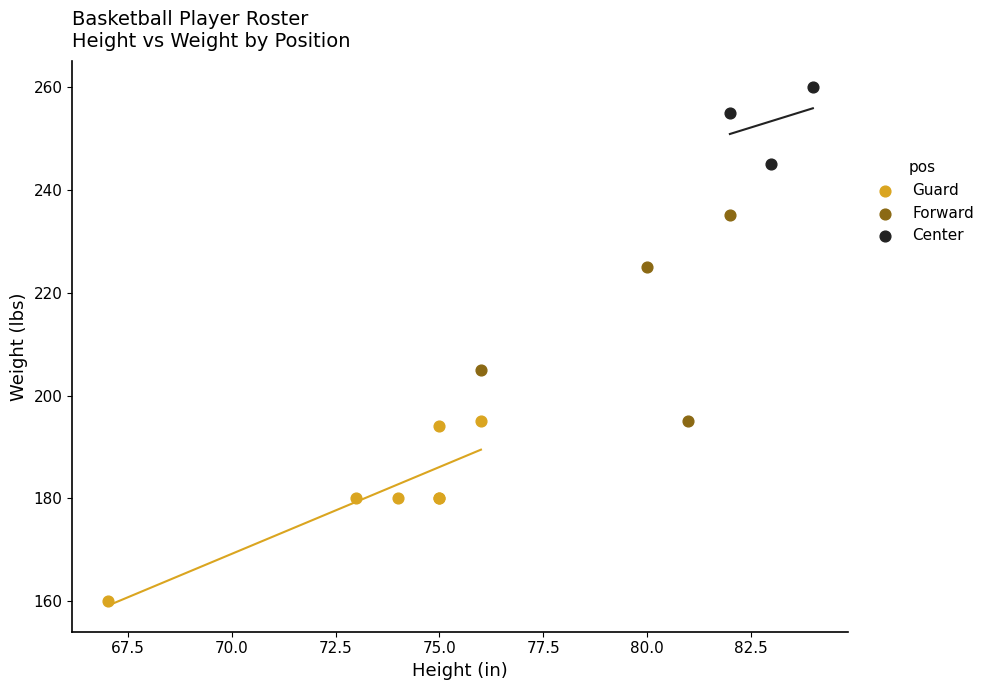

Which series reaches the maximum Y coordinate?

Center